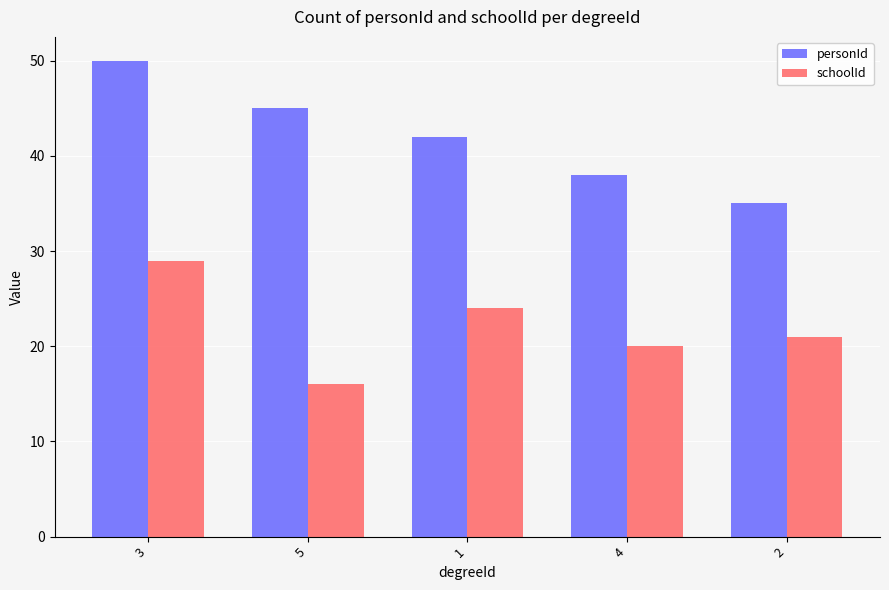

Reading left to right, transcribe all the data shown in this chart.

personId: 50	45	42	38	35
schoolId: 29	16	24	20	21